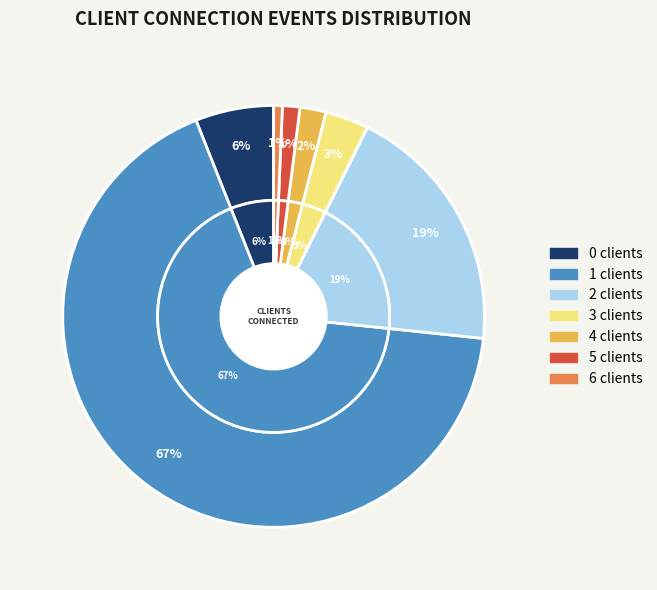

What percentage is the 1 clients slice, to the nearest percent?

67%